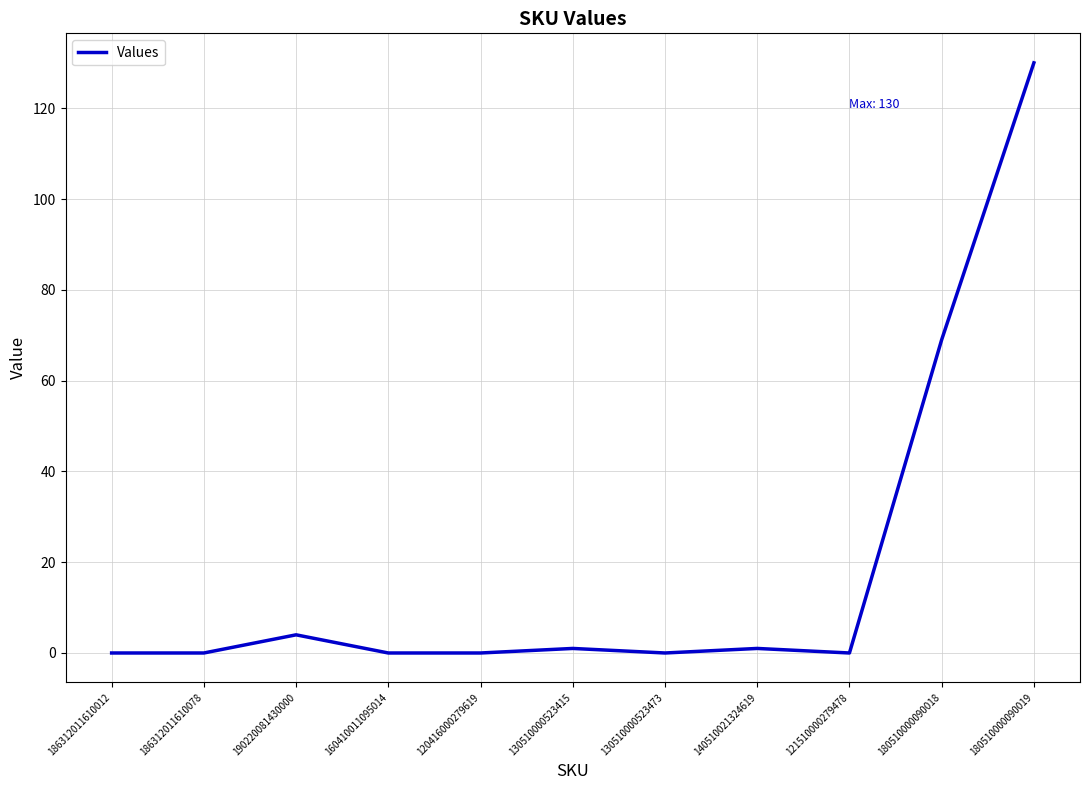

Reading left to right, transcribe all the data shown in this chart.

186312011610012=0	186312011610078=0	190220081430000=4	160410011095014=0	120416000279619=0	130510000523415=1	130510000523473=0	140510021324619=1	121510000279478=0	180510000090018=69	180510000090019=130